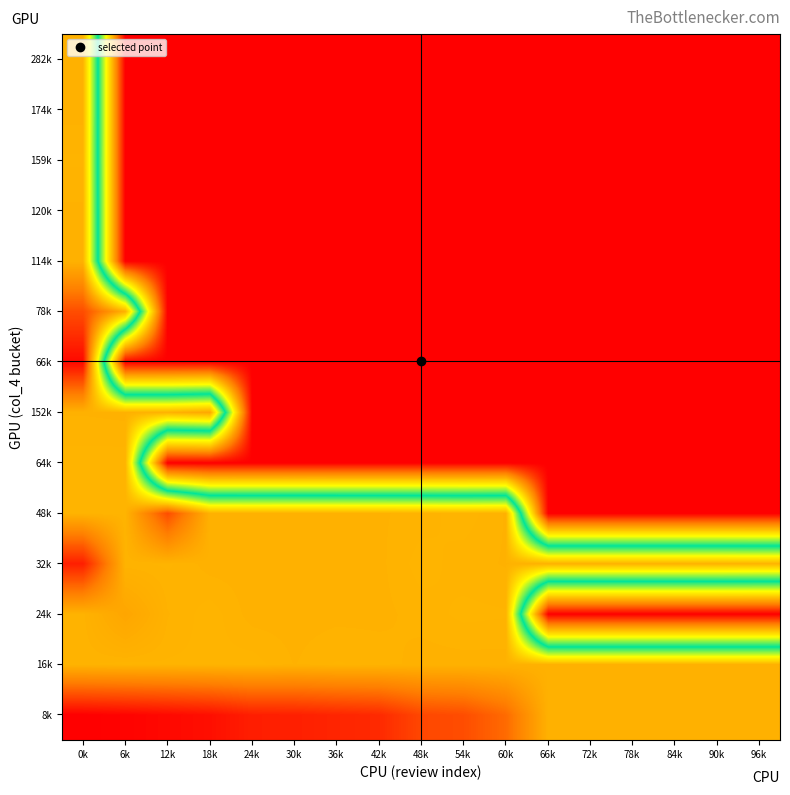

At which category is the sum across all series the highest?

0k